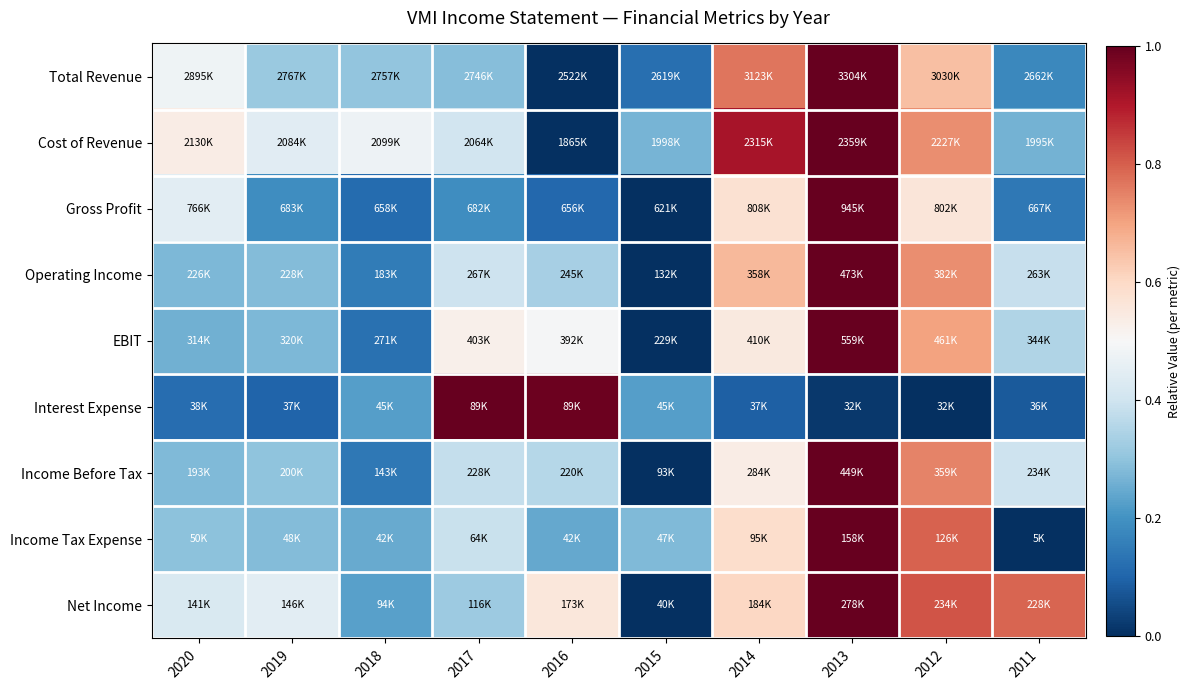

Reading right to left, what are all the values shown in this chart?

Total Revenue: 2011=0.2	2012=0.6	2013=1.0	2014=0.8	2015=0.1	2016=0.0	2017=0.3	2018=0.3	2019=0.3	2020=0.5
Cost of Revenue: 2011=0.3	2012=0.7	2013=1.0	2014=0.9	2015=0.3	2016=0.0	2017=0.4	2018=0.5	2019=0.4	2020=0.5
Gross Profit: 2011=0.1	2012=0.6	2013=1.0	2014=0.6	2015=0.0	2016=0.1	2017=0.2	2018=0.1	2019=0.2	2020=0.4
Operating Income: 2011=0.4	2012=0.7	2013=1.0	2014=0.7	2015=0.0	2016=0.3	2017=0.4	2018=0.1	2019=0.3	2020=0.3
EBIT: 2011=0.3	2012=0.7	2013=1.0	2014=0.5	2015=0.0	2016=0.5	2017=0.5	2018=0.1	2019=0.3	2020=0.3
Interest Expense: 2011=0.1	2012=0.0	2013=0.0	2014=0.1	2015=0.2	2016=1.0	2017=1.0	2018=0.2	2019=0.1	2020=0.1
Income Before Tax: 2011=0.4	2012=0.7	2013=1.0	2014=0.5	2015=0.0	2016=0.4	2017=0.4	2018=0.1	2019=0.3	2020=0.3
Income Tax Expense: 2011=0.0	2012=0.8	2013=1.0	2014=0.6	2015=0.3	2016=0.2	2017=0.4	2018=0.2	2019=0.3	2020=0.3
Net Income: 2011=0.8	2012=0.8	2013=1.0	2014=0.6	2015=0.0	2016=0.6	2017=0.3	2018=0.2	2019=0.4	2020=0.4